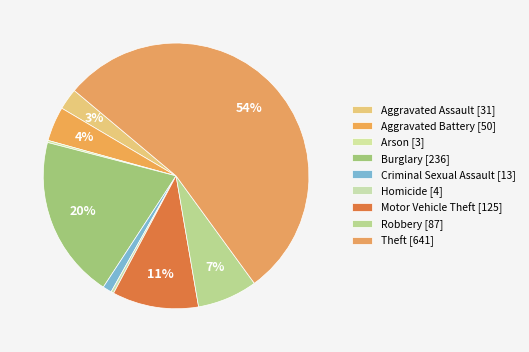

The Motor Vehicle Theft slice represents 11% of the pie. True or false?

True